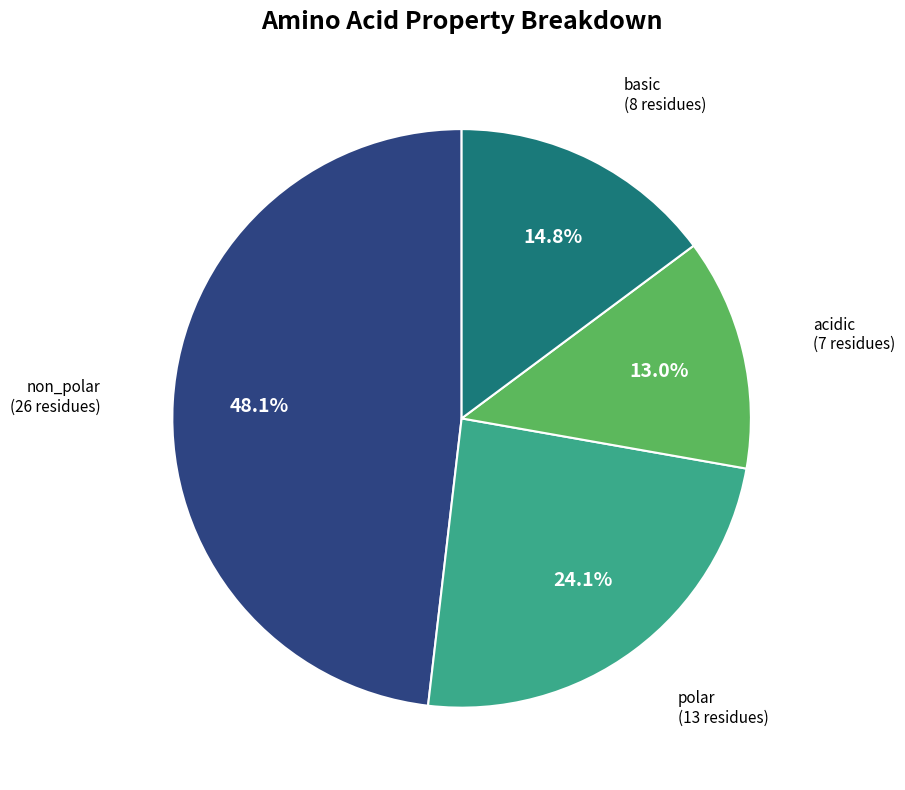

How many segments does this pie chart have?

4